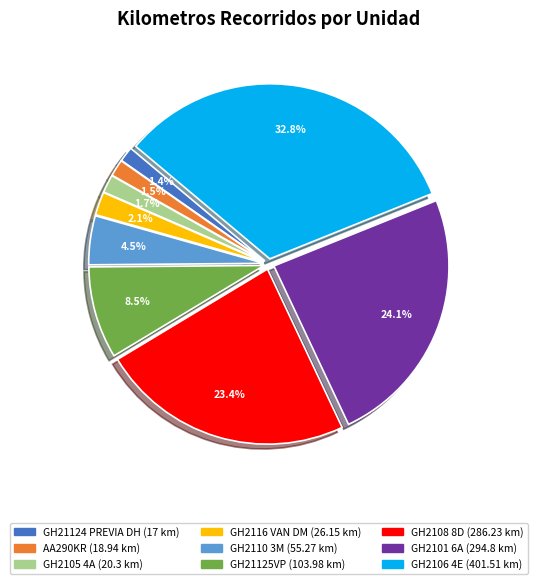

True or false: GH2116 VAN DM accounts for 8% of the total.

False